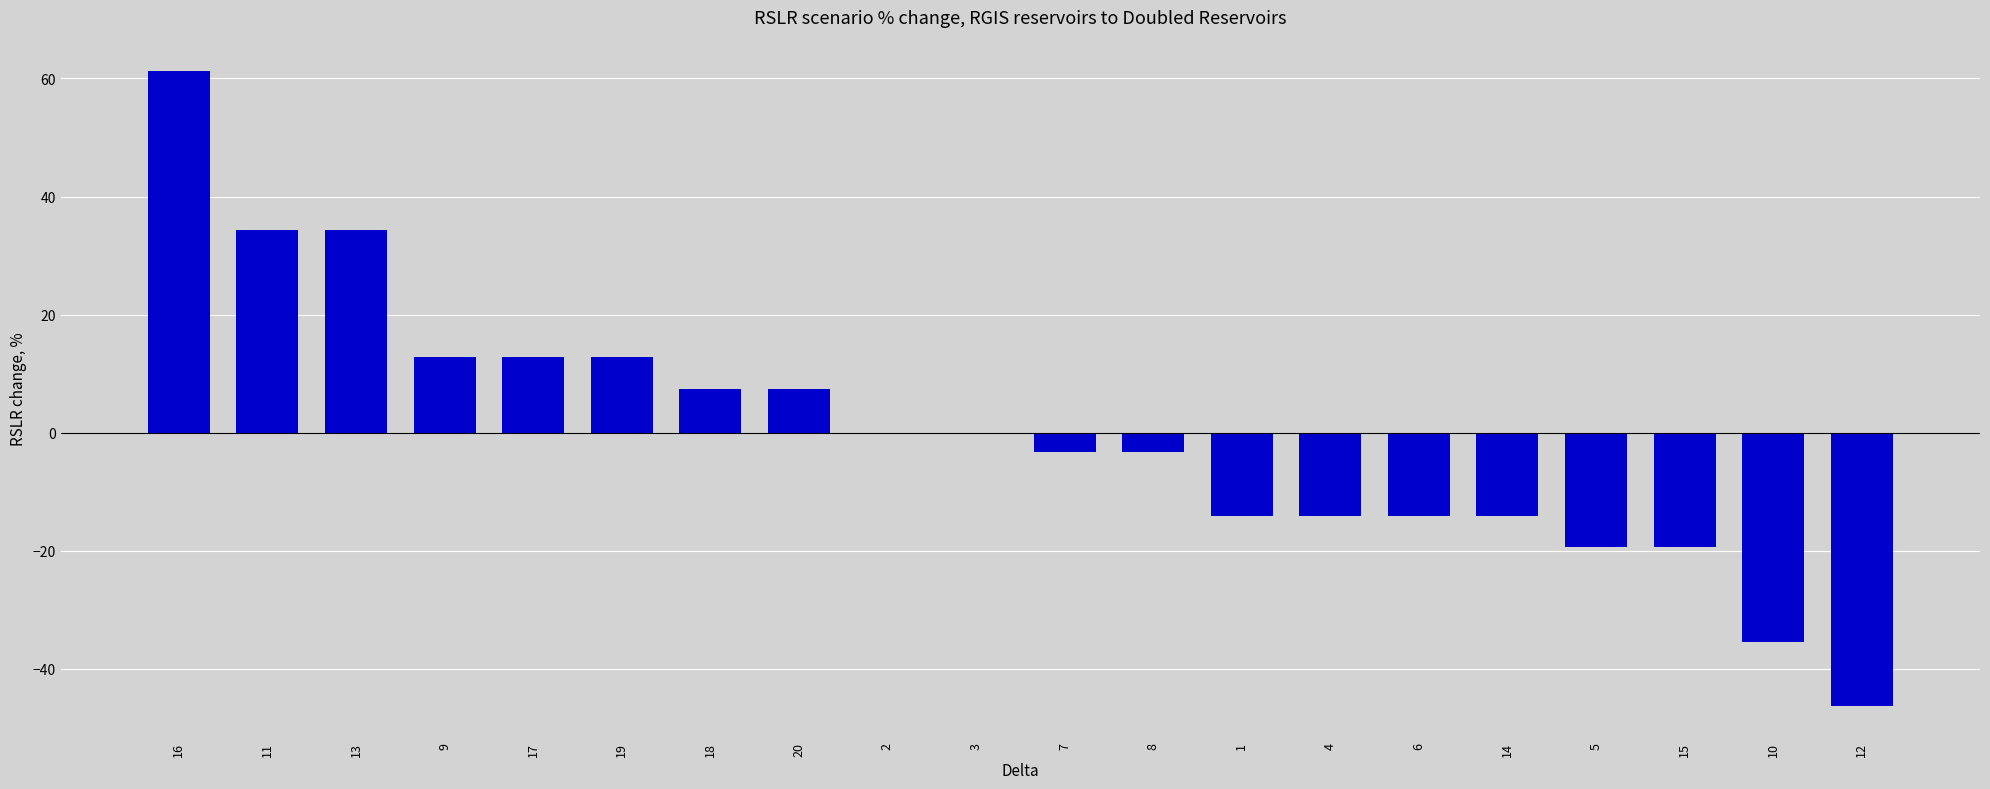

What is the approximate value at 18?

7.5